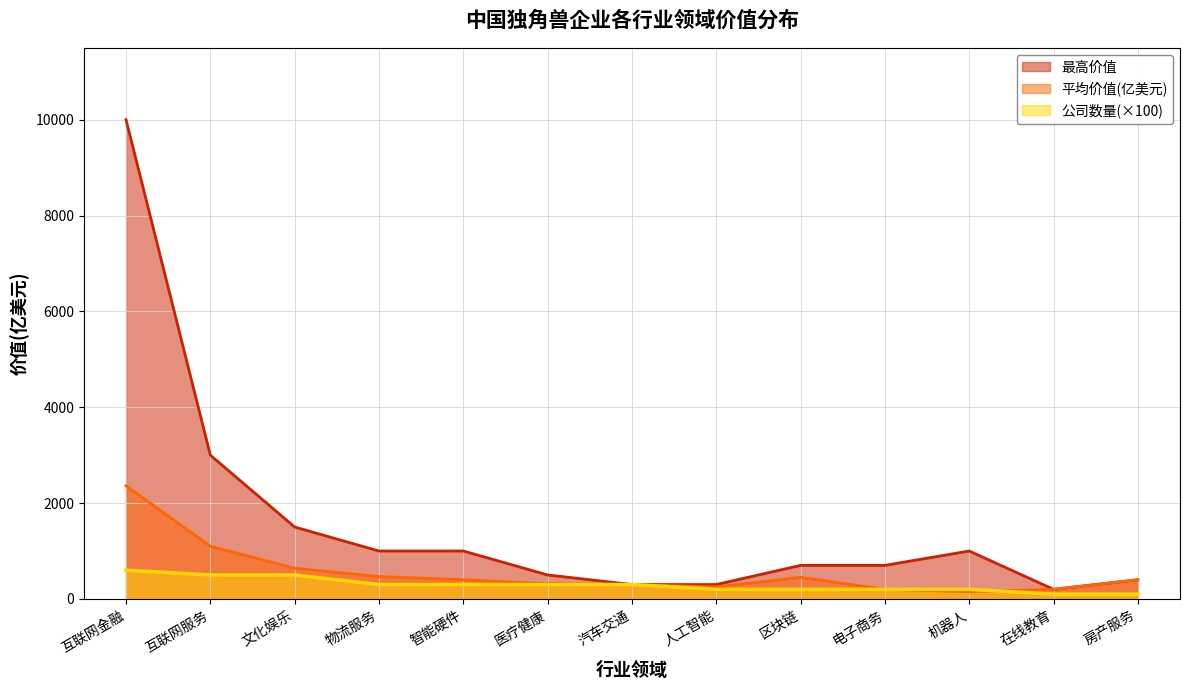

At which label does 最高价值 first exceed 700?

互联网金融